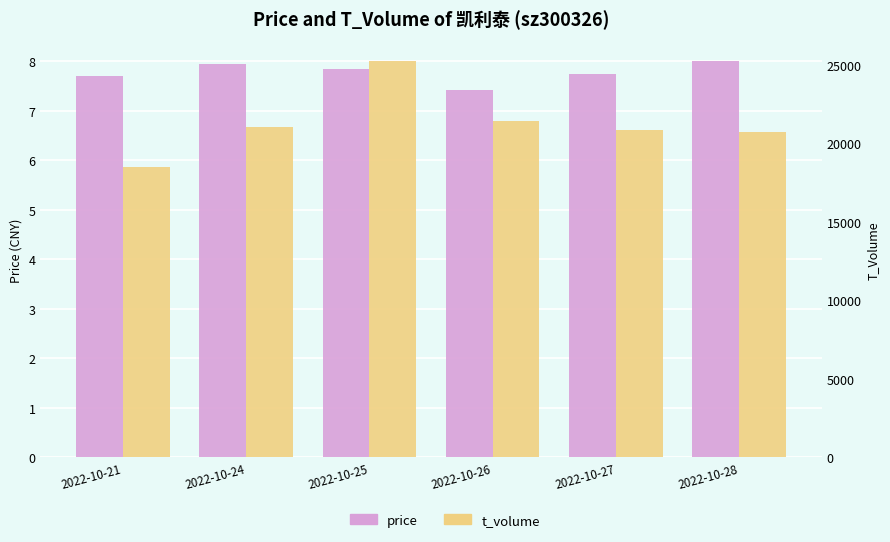

How many values in the t_volume series are below 21018?

3